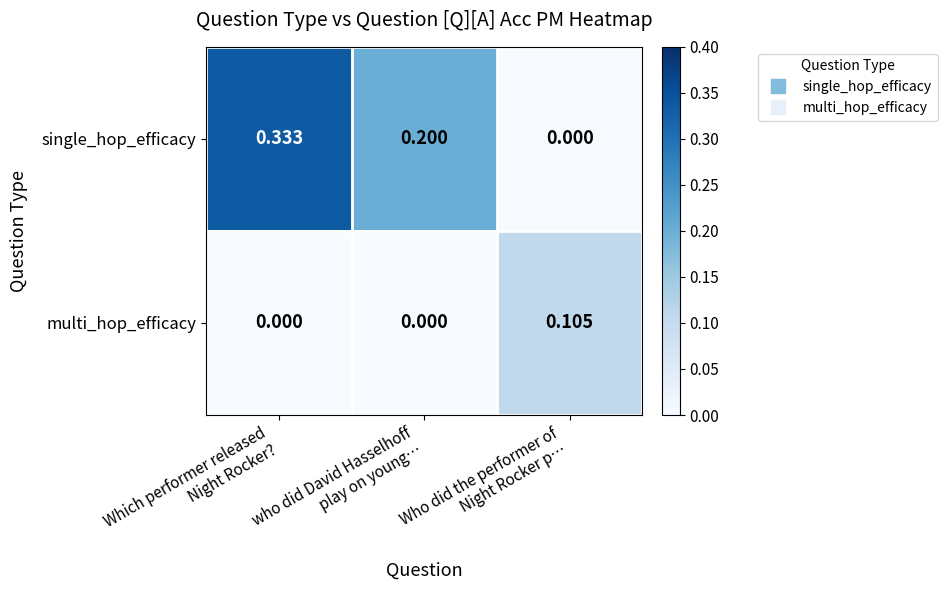

Which series has the largest range (max minus min)?

single_hop_efficacy